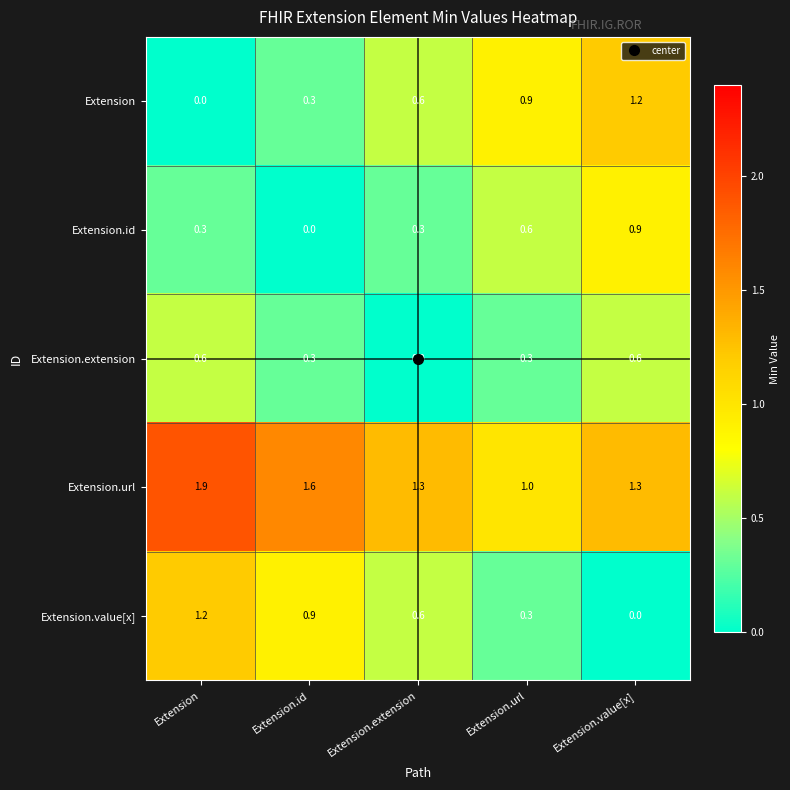

Which series has the largest total across all categories?

Extension.url